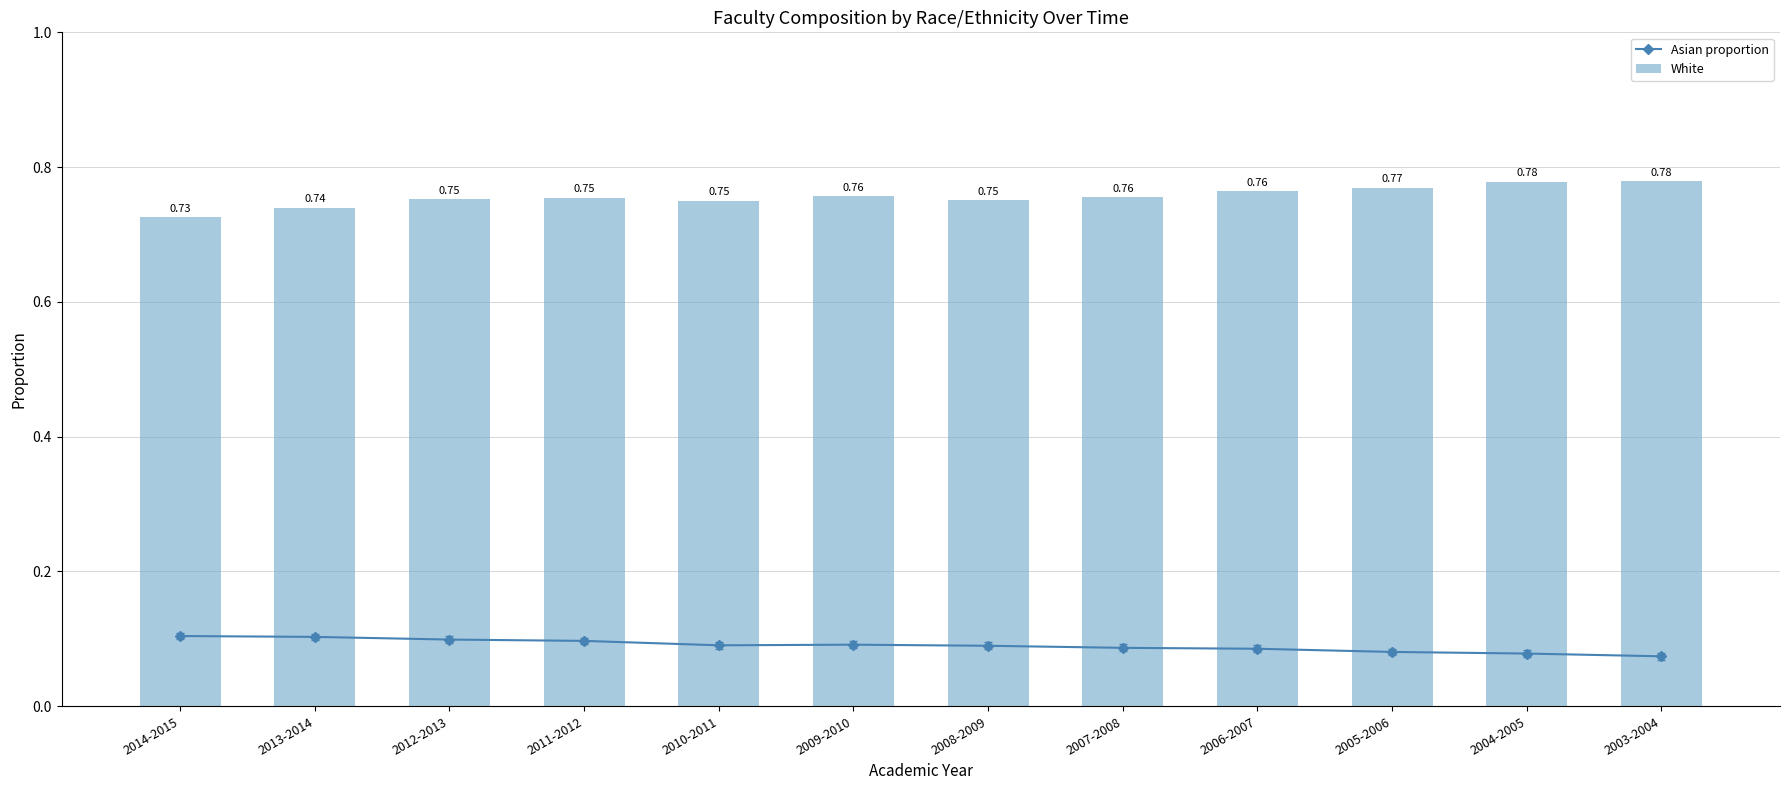

What is the label of the 7th bar from the left?

2008-2009